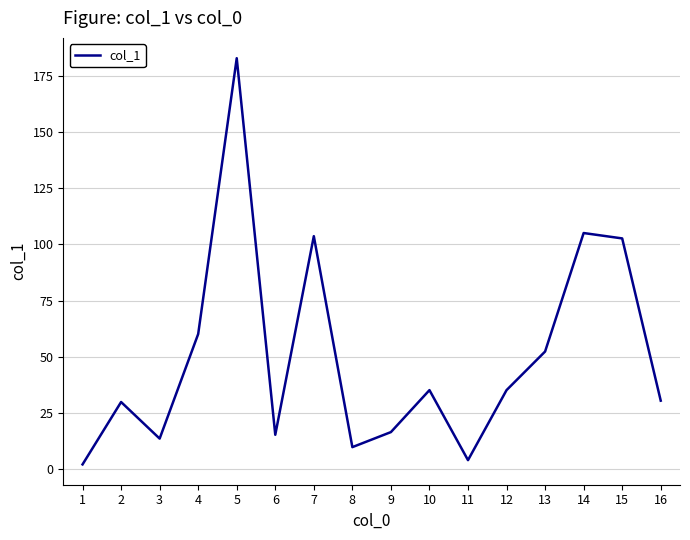

Is it true that the value at 9 is 16.4?

True